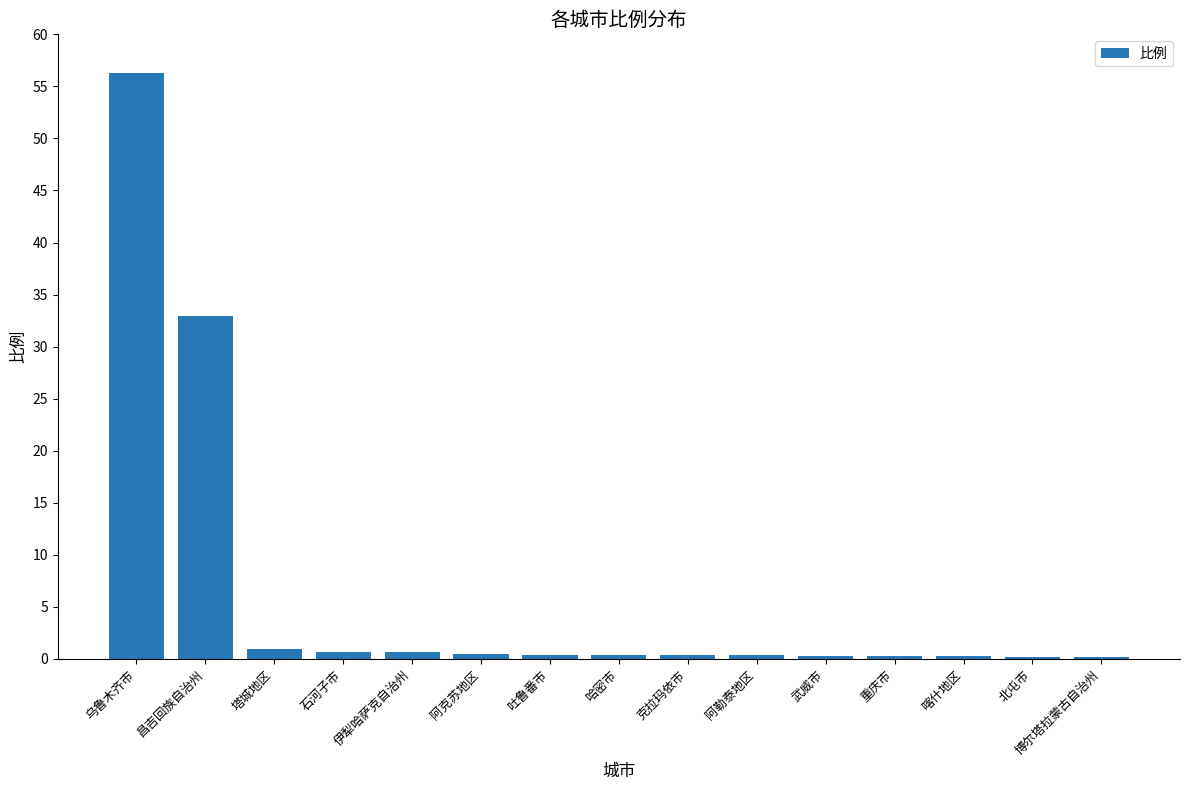

What is the difference between the values at 吐鲁番市 and 阿勒泰地区?

0.1